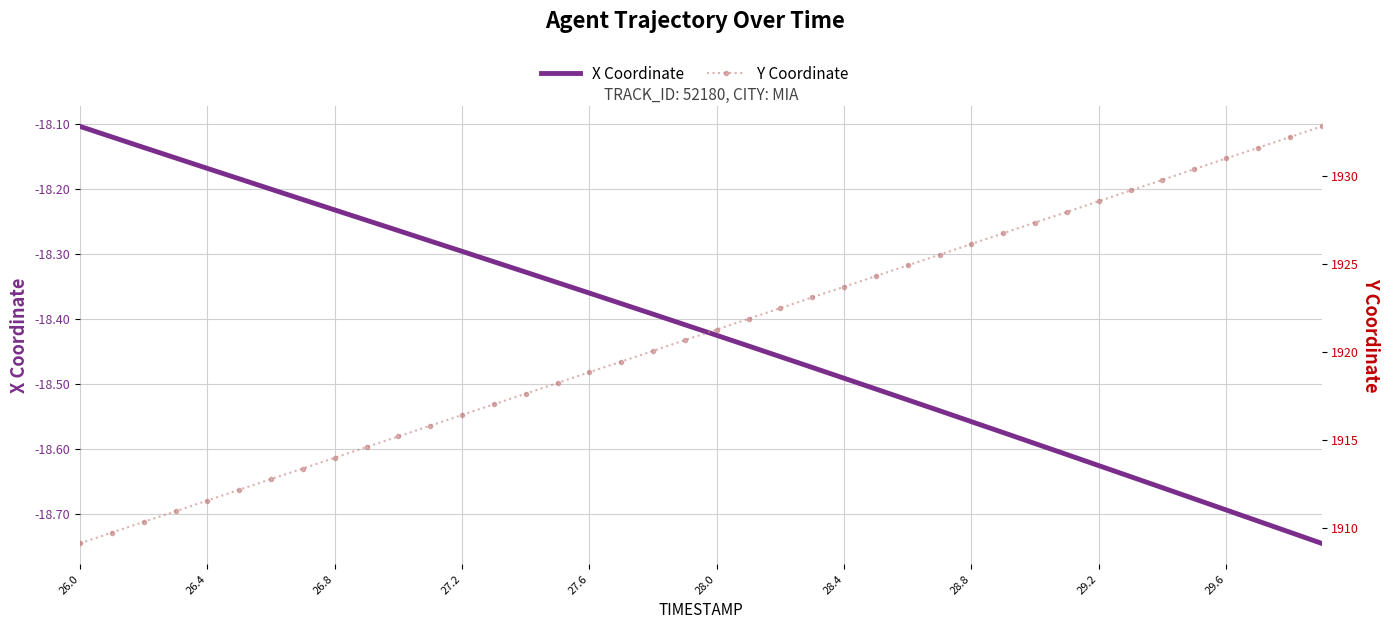

What is the lowest value of the Y Coordinate series?

1909.1